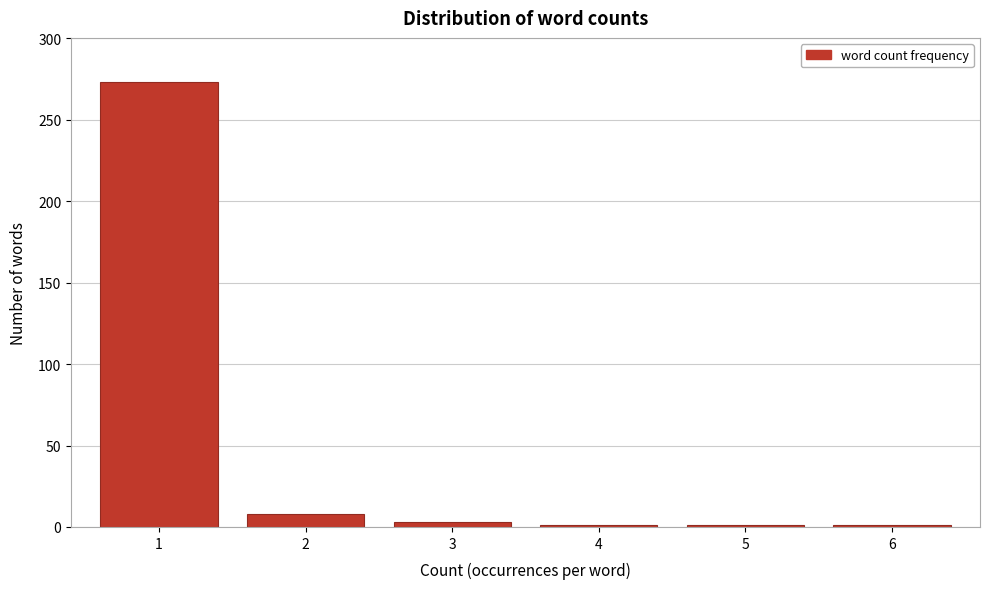

Reading left to right, list all the values displayed in this chart.

273	8	3	1	1	1